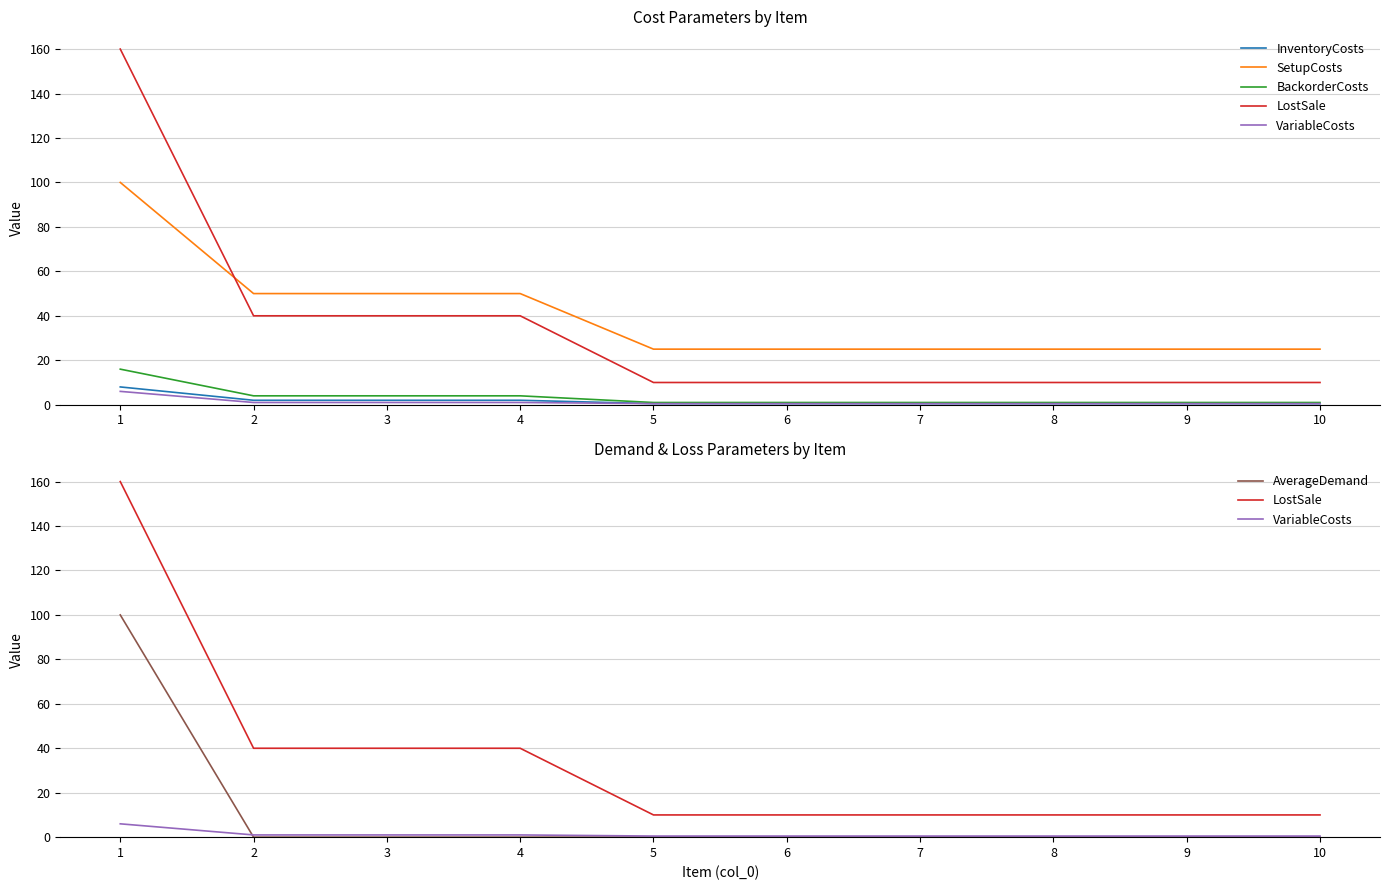

The value of InventoryCosts at 4 is 2.0. True or false?

True